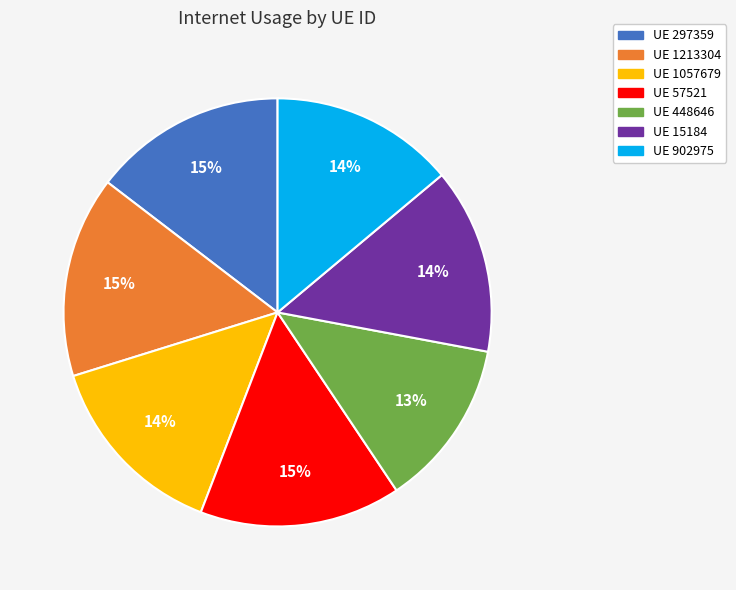

How many segments does this pie chart have?

7